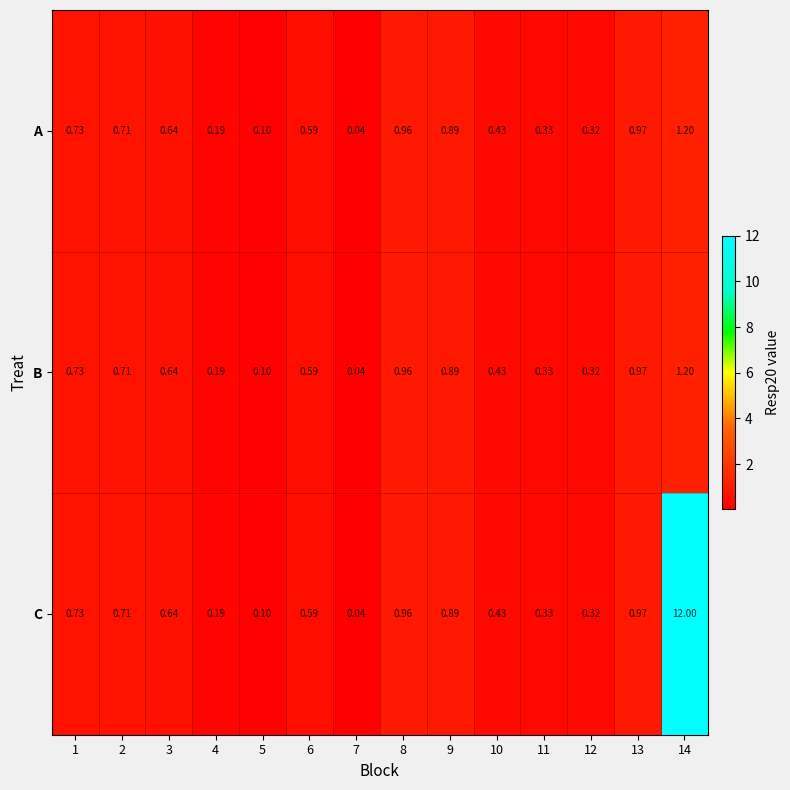

Which series changed the most between 2 and 14?

C